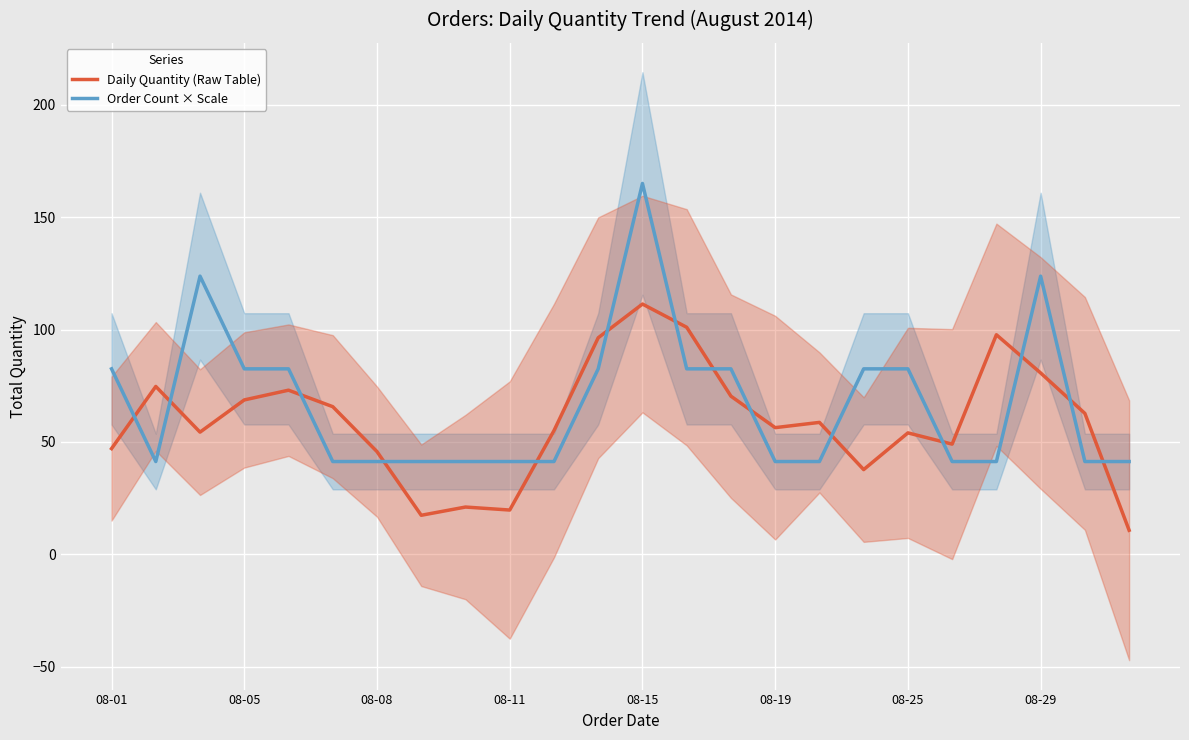

True or false: Daily Quantity (Raw Table) has a value of 19.7 at 08-11.

True